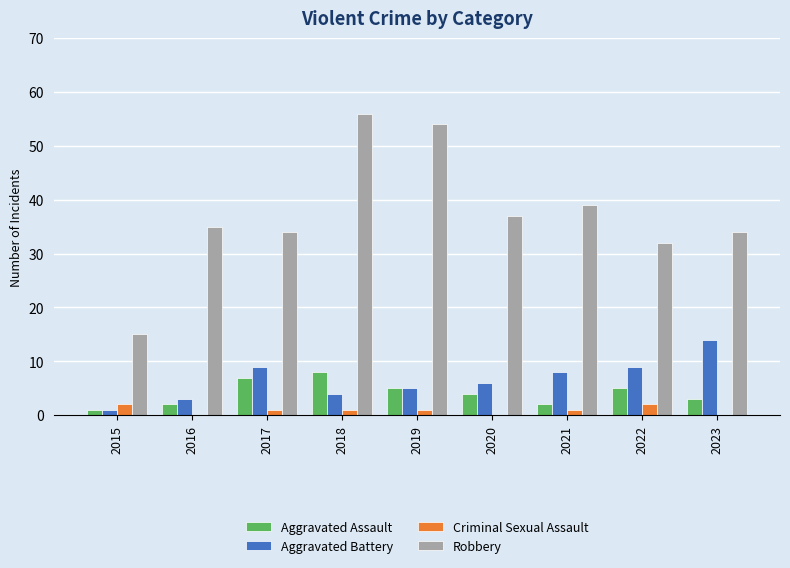

What is the difference between the Aggravated Assault values at 2020 and 2017?

3